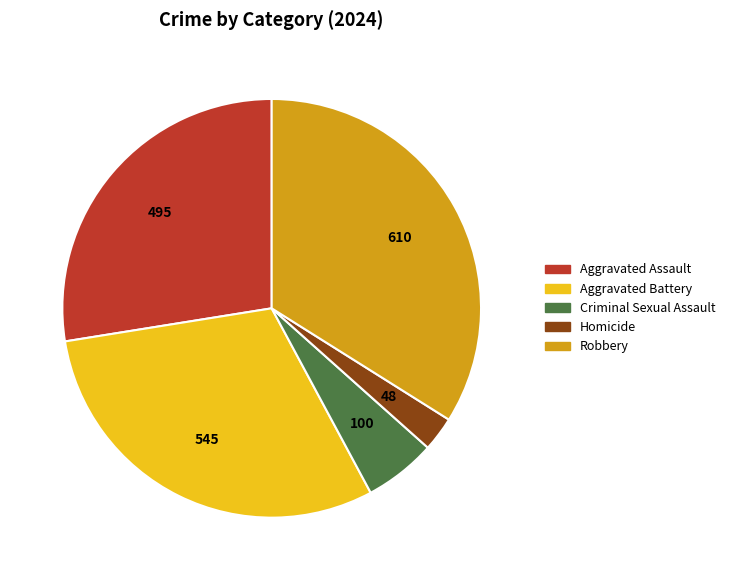

Which has a higher value, Robbery or Aggravated Assault?

Robbery